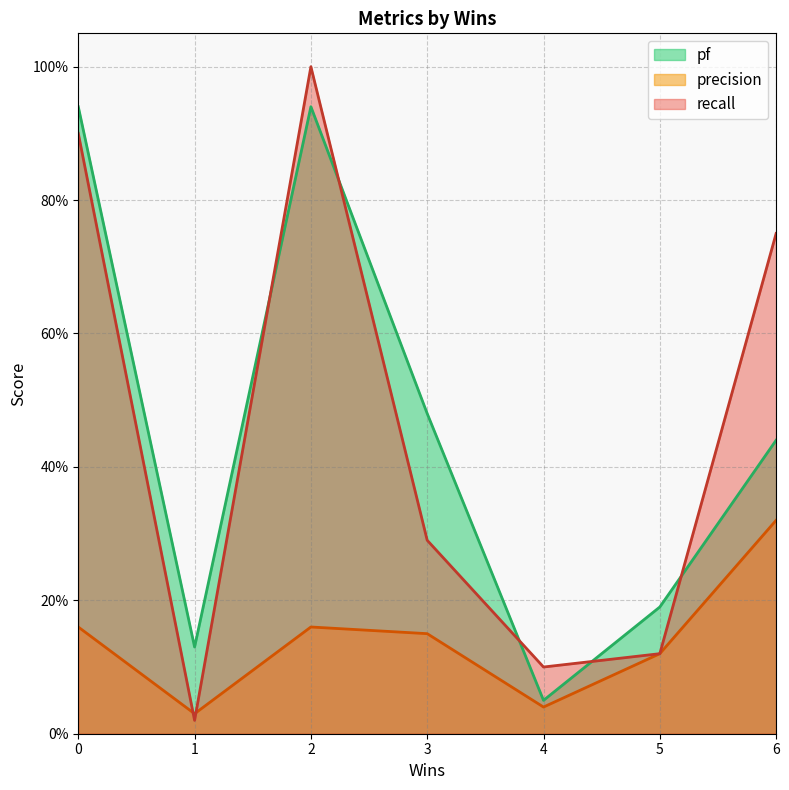

Does the chart have visible grid lines?

Yes